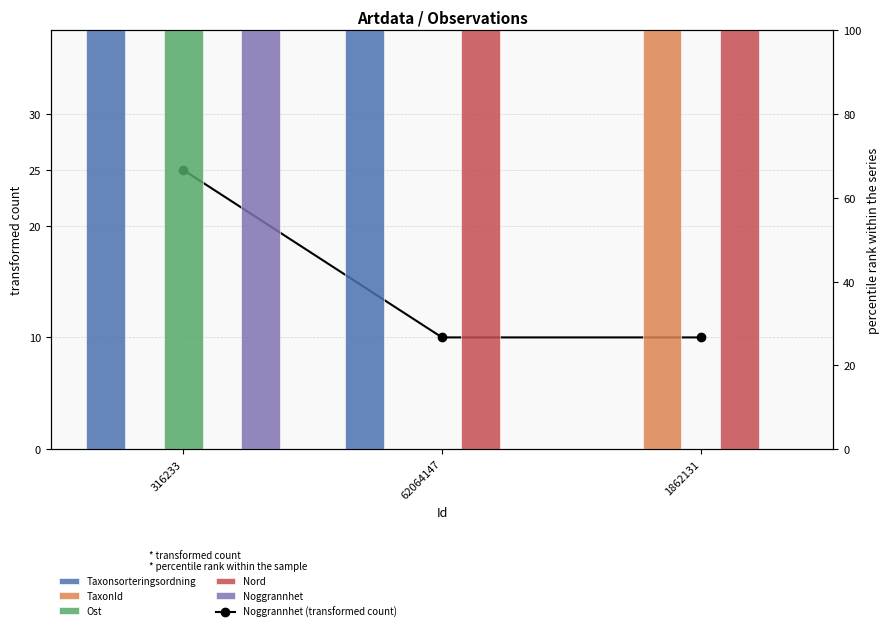

Is the value of Noggrannhet at 1862131 greater than the value of TaxonId at 316233?

No